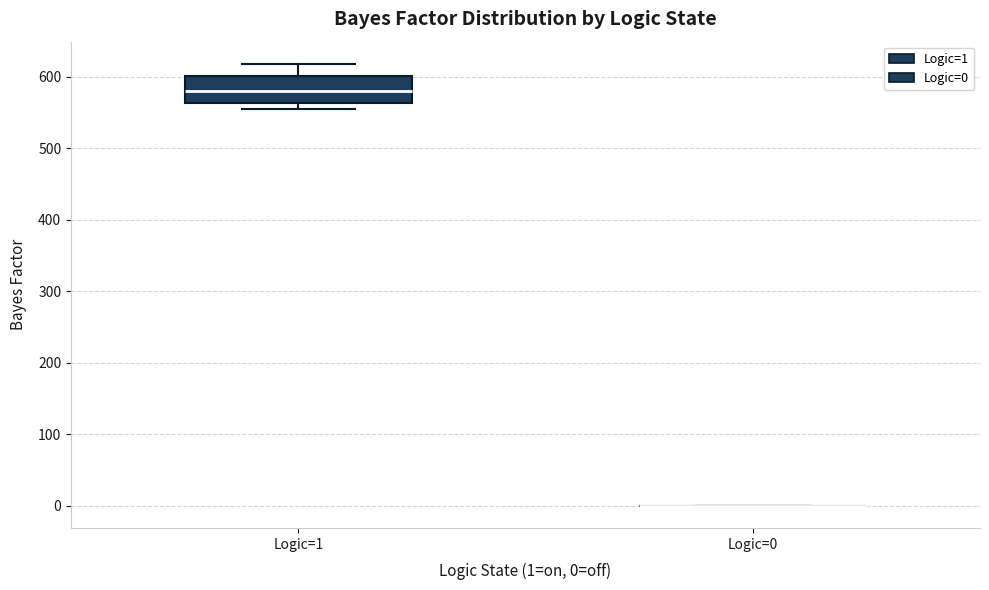

Reading left to right, transcribe this box plot: for each box, give where its median line is, the range the box spans, and where its two whiskers end, as read against the y-axis. The values are not printed on the chart, so give them approximately, as read against the axis.

Logic=1: median 580, box 560 to 600, whiskers 560 (just below the box's lower edge) to 620
Logic=0: box collapsed to a line at 0, whiskers 0 to 0